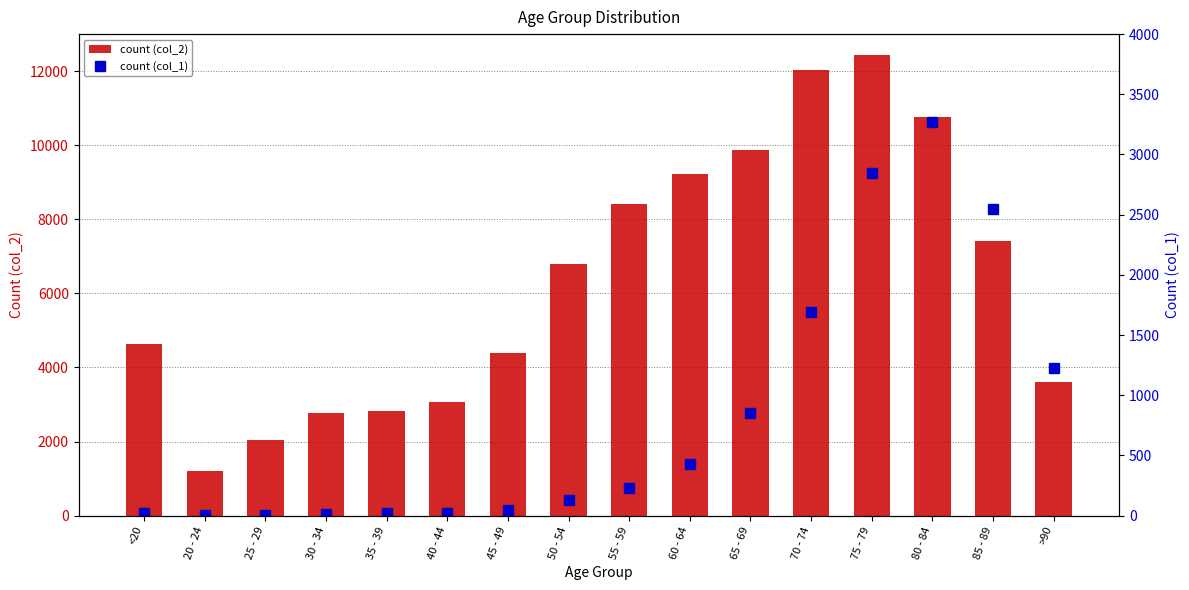

True or false: count (col_1) has a value of 426 at 60 - 64.

True